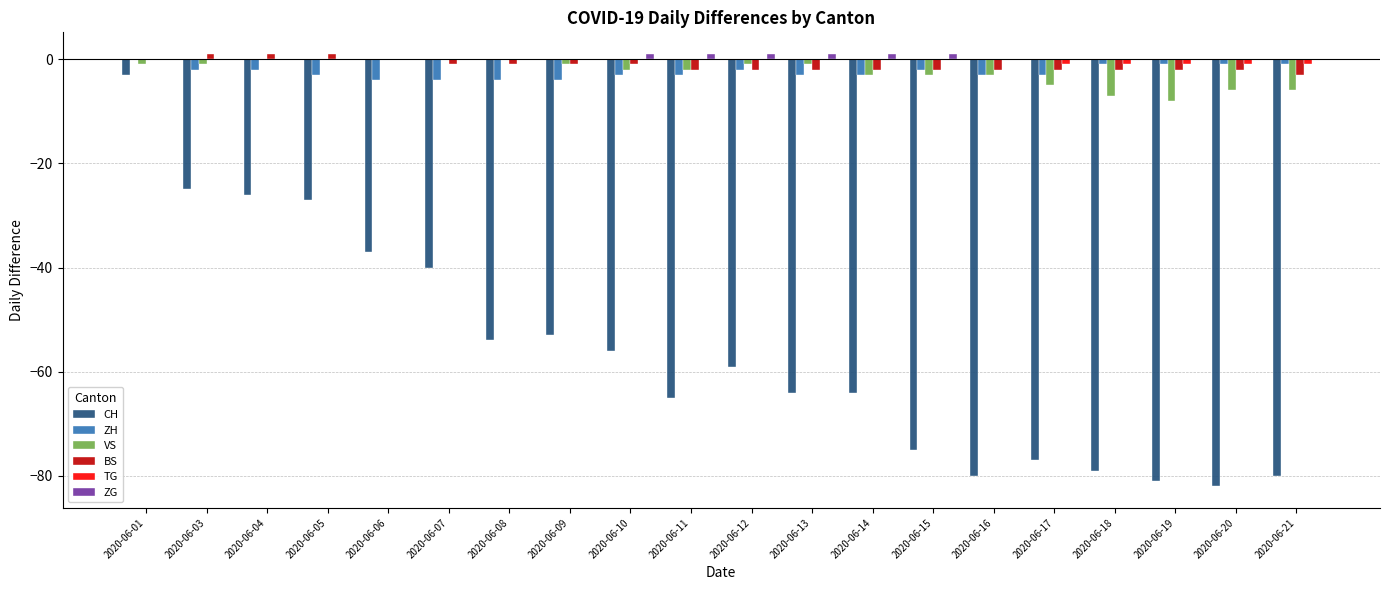

Reading right to left, transcribe all the data shown in this chart.

CH: 2020-06-21=-80	2020-06-20=-82	2020-06-19=-81	2020-06-18=-79	2020-06-17=-77	2020-06-16=-80	2020-06-15=-75	2020-06-14=-64	2020-06-13=-64	2020-06-12=-59	2020-06-11=-65	2020-06-10=-56	2020-06-09=-53	2020-06-08=-54	2020-06-07=-40	2020-06-06=-37	2020-06-05=-27	2020-06-04=-26	2020-06-03=-25	2020-06-01=-3
ZH: 2020-06-21=-1	2020-06-20=-1	2020-06-19=-1	2020-06-18=-1	2020-06-17=-3	2020-06-16=-3	2020-06-15=-2	2020-06-14=-3	2020-06-13=-3	2020-06-12=-2	2020-06-11=-3	2020-06-10=-3	2020-06-09=-4	2020-06-08=-4	2020-06-07=-4	2020-06-06=-4	2020-06-05=-3	2020-06-04=-2	2020-06-03=-2	2020-06-01=0
VS: 2020-06-21=-6	2020-06-20=-6	2020-06-19=-8	2020-06-18=-7	2020-06-17=-5	2020-06-16=-3	2020-06-15=-3	2020-06-14=-3	2020-06-13=-1	2020-06-12=-1	2020-06-11=-2	2020-06-10=-2	2020-06-09=-1	2020-06-08=0	2020-06-07=0	2020-06-06=0	2020-06-05=0	2020-06-04=0	2020-06-03=-1	2020-06-01=-1
BS: 2020-06-21=-3	2020-06-20=-2	2020-06-19=-2	2020-06-18=-2	2020-06-17=-2	2020-06-16=-2	2020-06-15=-2	2020-06-14=-2	2020-06-13=-2	2020-06-12=-2	2020-06-11=-2	2020-06-10=-1	2020-06-09=-1	2020-06-08=-1	2020-06-07=-1	2020-06-06=0	2020-06-05=1	2020-06-04=1	2020-06-03=1	2020-06-01=0
TG: 2020-06-21=-1	2020-06-20=-1	2020-06-19=-1	2020-06-18=-1	2020-06-17=-1	2020-06-16=0	2020-06-15=0	2020-06-14=0	2020-06-13=0	2020-06-12=0	2020-06-11=0	2020-06-10=0	2020-06-09=0	2020-06-08=0	2020-06-07=0	2020-06-06=0	2020-06-05=0	2020-06-04=0	2020-06-03=0	2020-06-01=0
ZG: 2020-06-21=0	2020-06-20=0	2020-06-19=0	2020-06-18=0	2020-06-17=0	2020-06-16=0	2020-06-15=1	2020-06-14=1	2020-06-13=1	2020-06-12=1	2020-06-11=1	2020-06-10=1	2020-06-09=0	2020-06-08=0	2020-06-07=0	2020-06-06=0	2020-06-05=0	2020-06-04=0	2020-06-03=0	2020-06-01=0